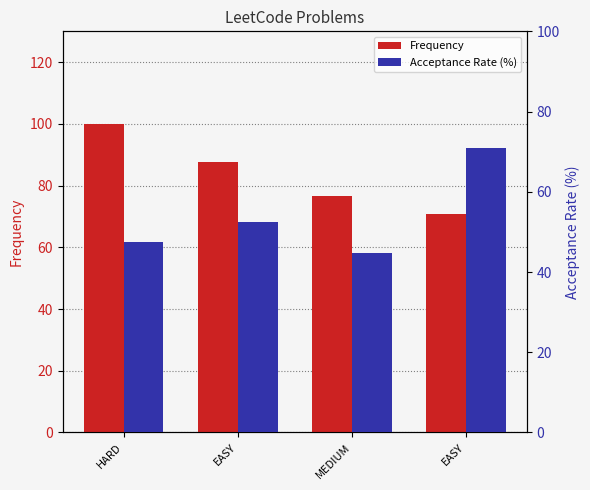

Rank the series at EASY from highest to lowest value.

Frequency, Acceptance Rate (%)